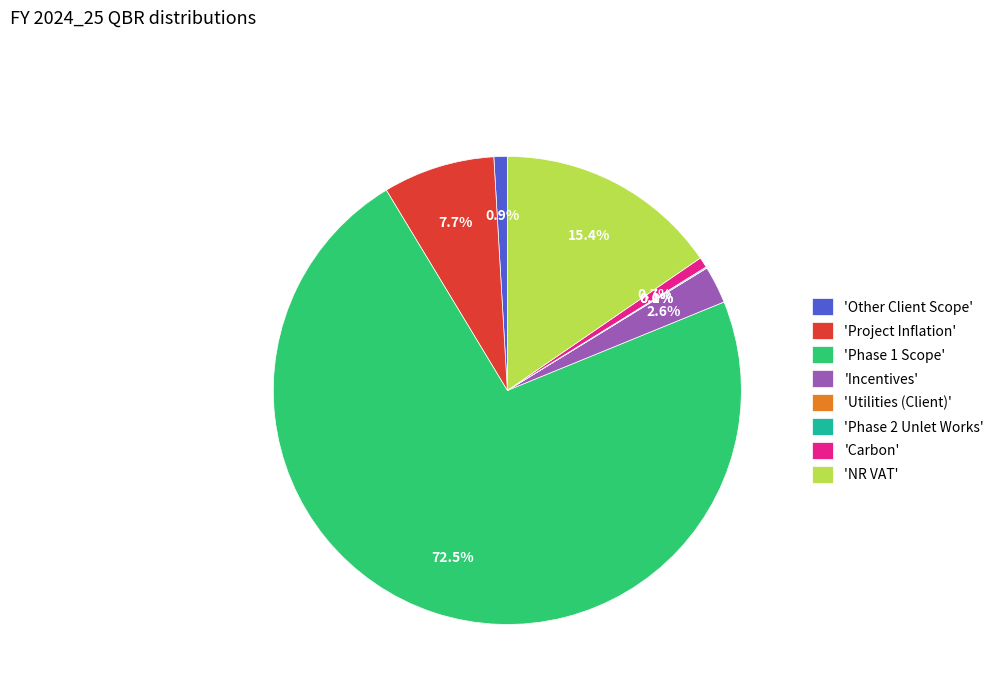

Which category has the biggest portion of the pie?

'Phase 1 Scope'